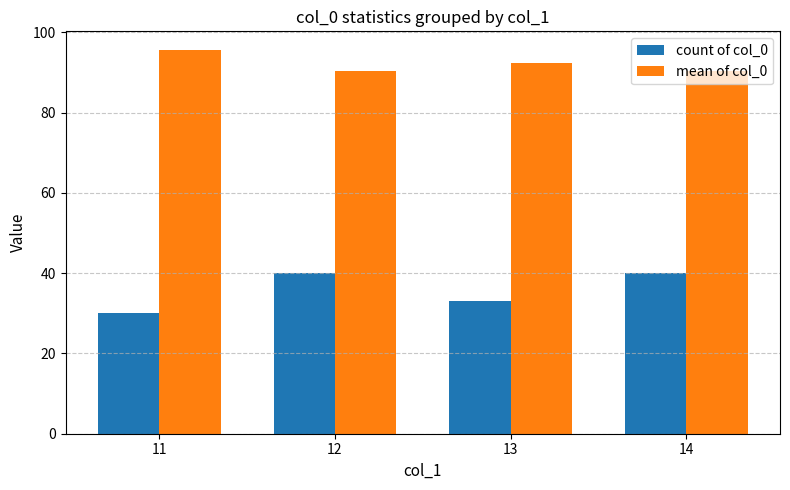

How many bars are there in each group?

2